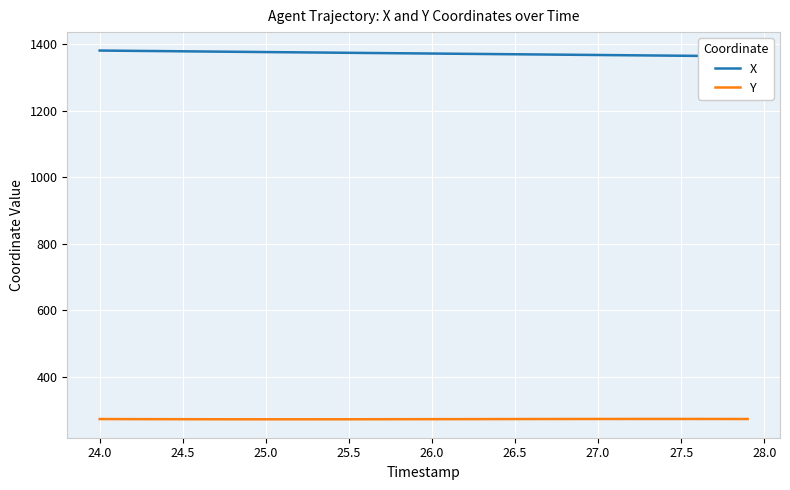

What is the minimum value for Y?

272.9